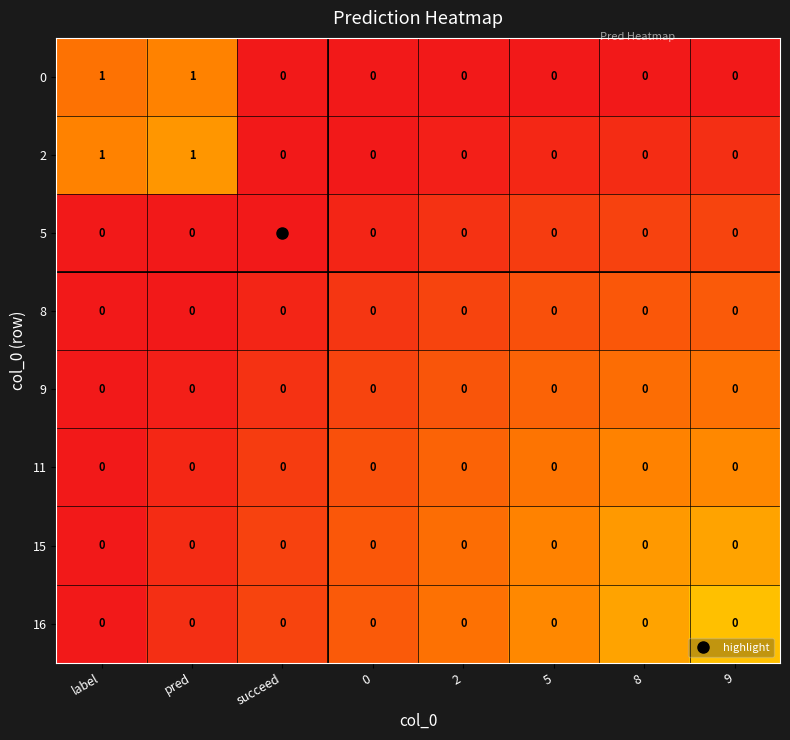

The value of 11 at 0 is 0. True or false?

True